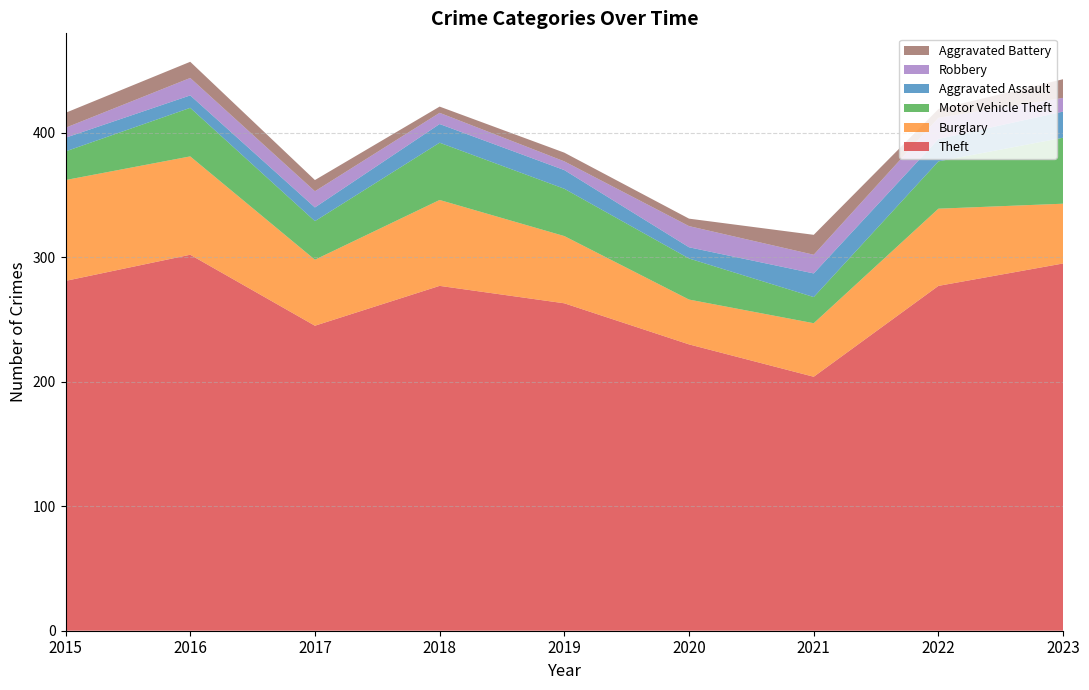

Reading left to right, list all the values displayed in this chart.

Theft: 2015=281	2016=302	2017=245	2018=277	2019=263	2020=230	2021=204	2022=277	2023=295
Burglary: 2015=81	2016=79	2017=53	2018=69	2019=54	2020=36	2021=43	2022=62	2023=48
Motor Vehicle Theft: 2015=23	2016=39	2017=31	2018=46	2019=38	2020=33	2021=21	2022=38	2023=53
Aggravated Assault: 2015=11	2016=10	2017=11	2018=15	2019=15	2020=9	2021=19	2022=18	2023=21
Robbery: 2015=8	2016=14	2017=13	2018=9	2019=7	2020=17	2021=15	2022=17	2023=11
Aggravated Battery: 2015=12	2016=13	2017=9	2018=5	2019=7	2020=6	2021=16	2022=7	2023=15